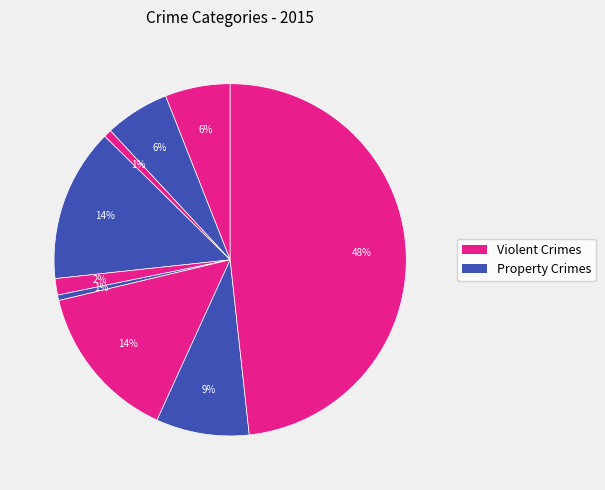

Is there a majority slice in this chart?

No